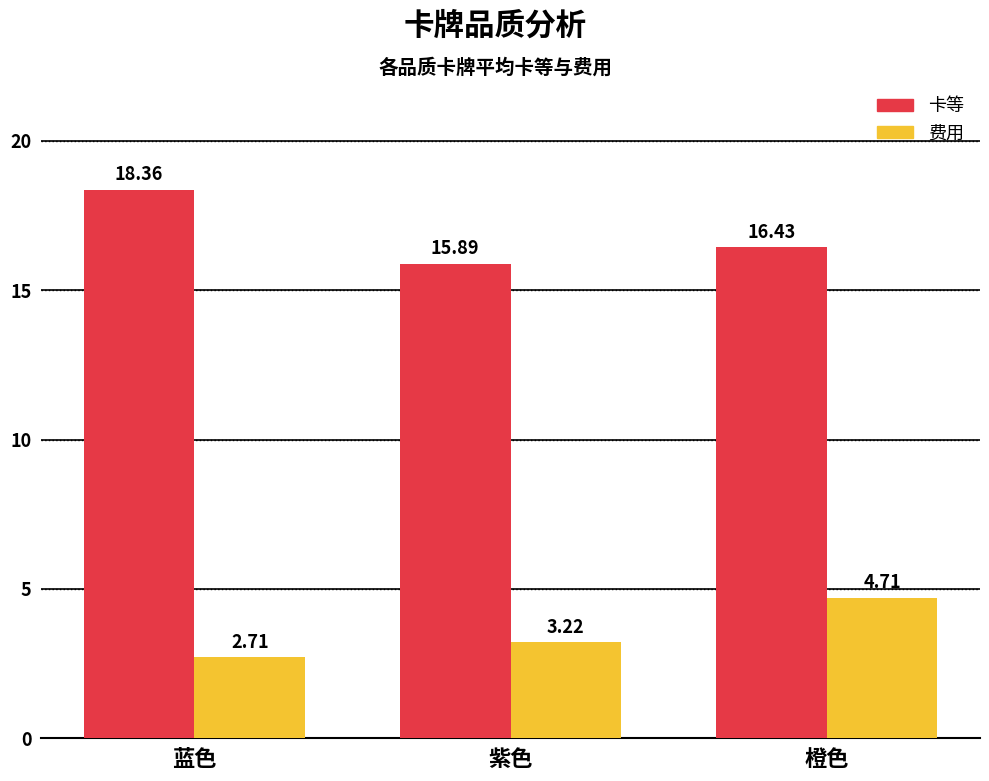

Which label corresponds to the largest value in the chart?

蓝色